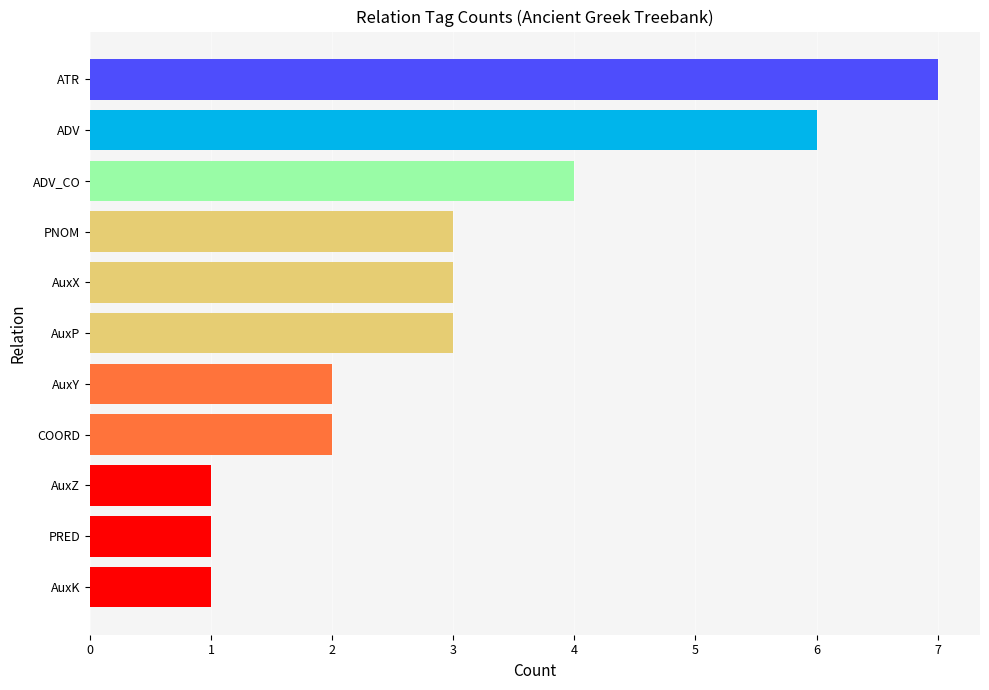

What is the label of the 11th bar from the bottom?

ATR